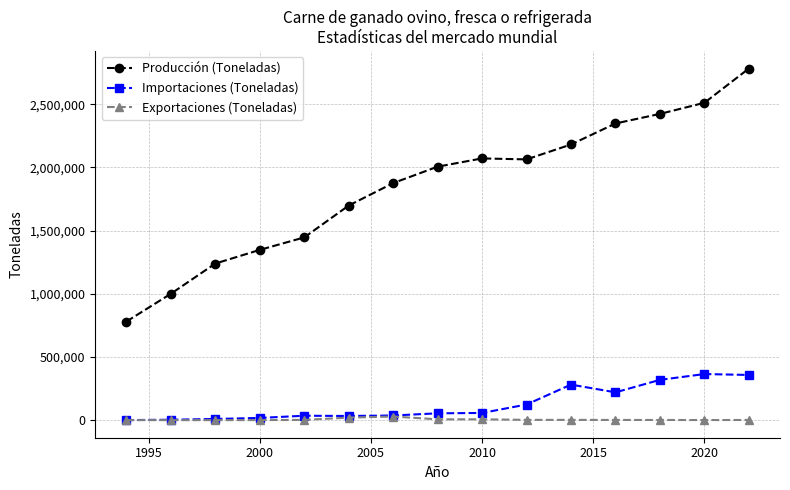

Does the chart display data point markers on the line(s)?

Yes